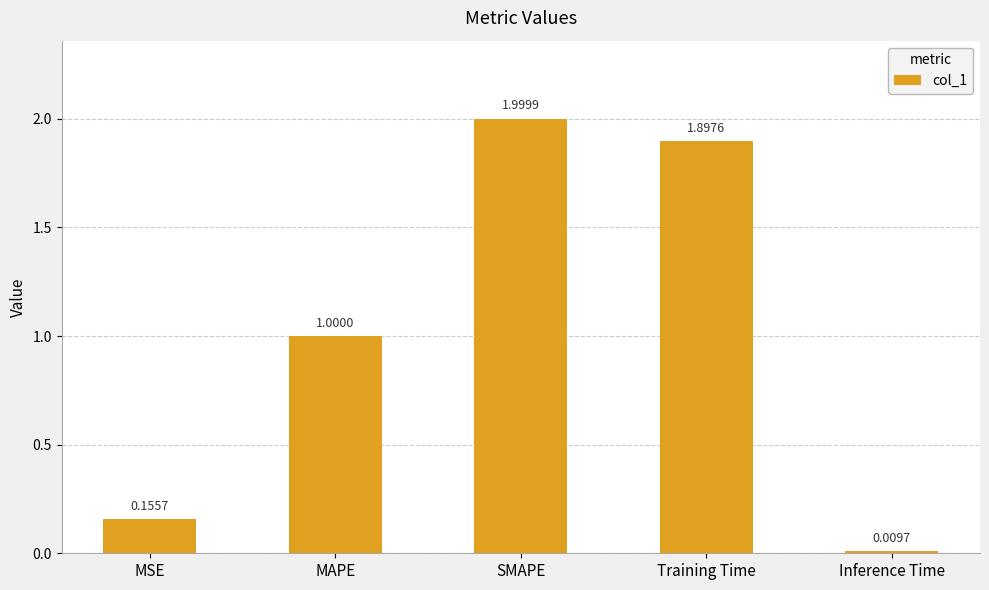

What is the change in value from MSE to Training Time?

+1.7